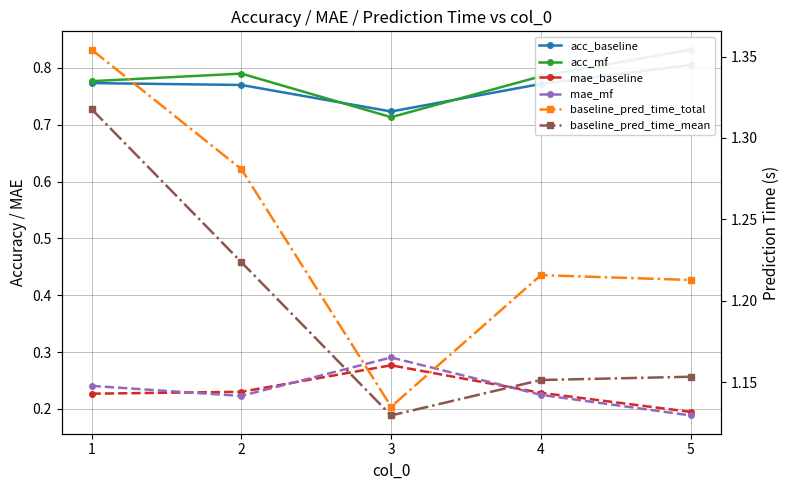

True or false: baseline_pred_time_total and mae_mf intersect in this chart.

False